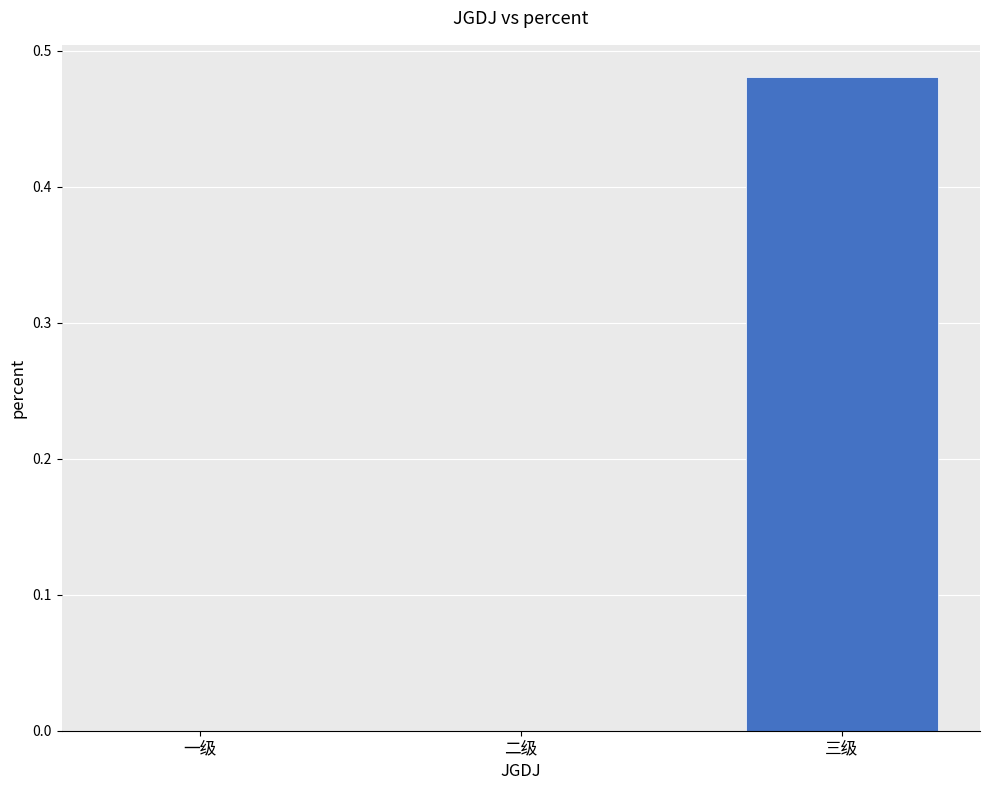

The chart shows a value of 0.0 at 一级. True or false?

True